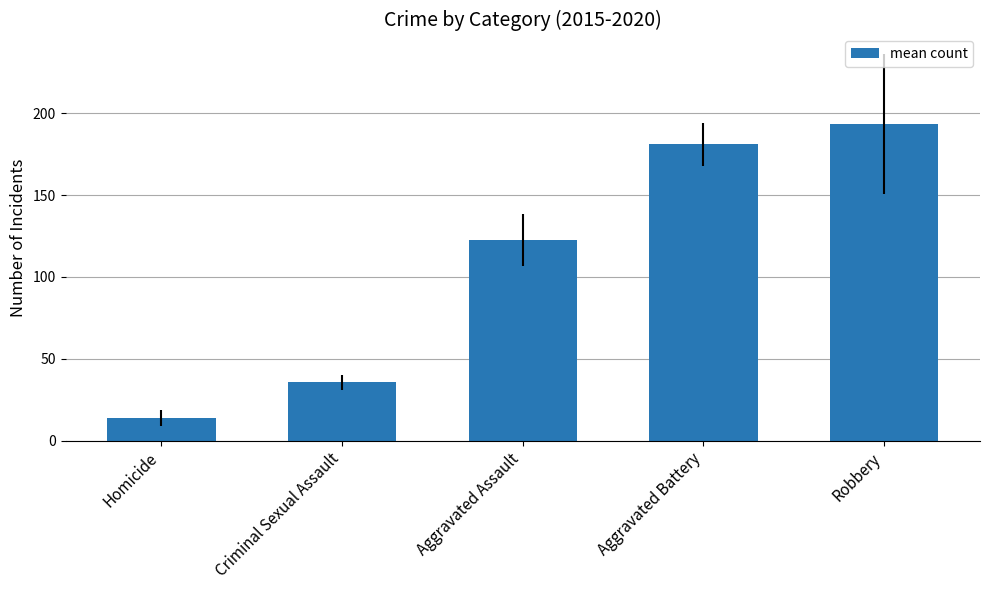

Rank the categories by value from lowest to highest.

Homicide, Criminal Sexual Assault, Aggravated Assault, Aggravated Battery, Robbery